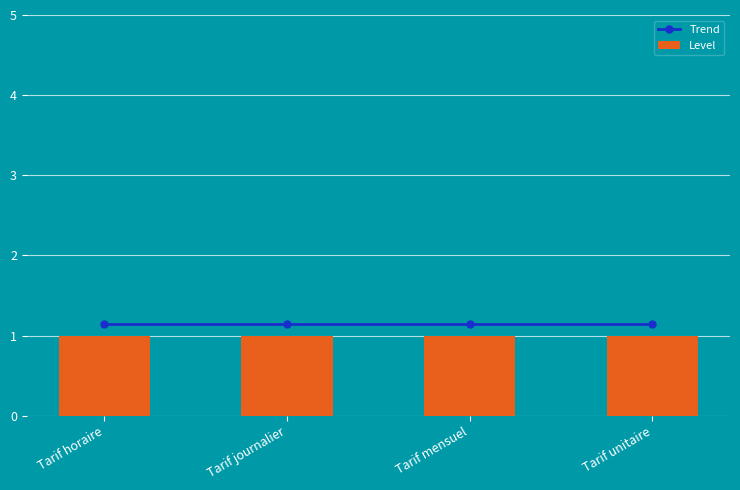

At how many categories does at least one series exceed 1?

4